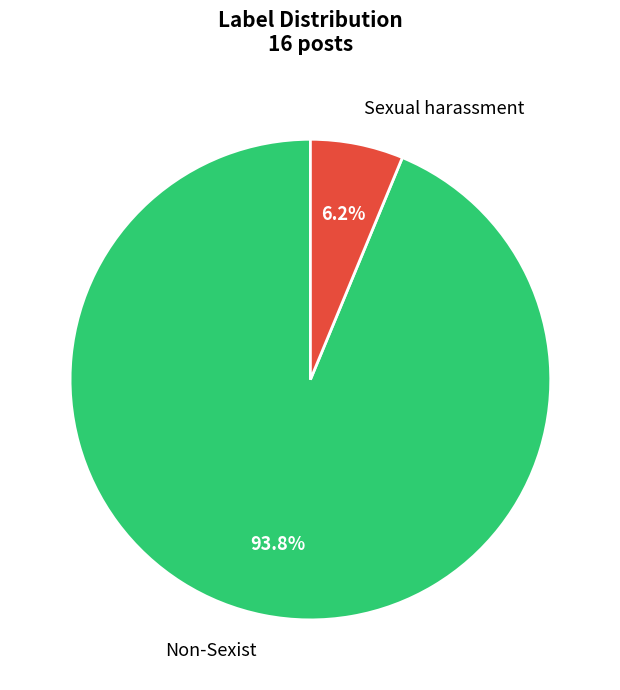

Is there any slice that represents more than half of the pie?

Yes